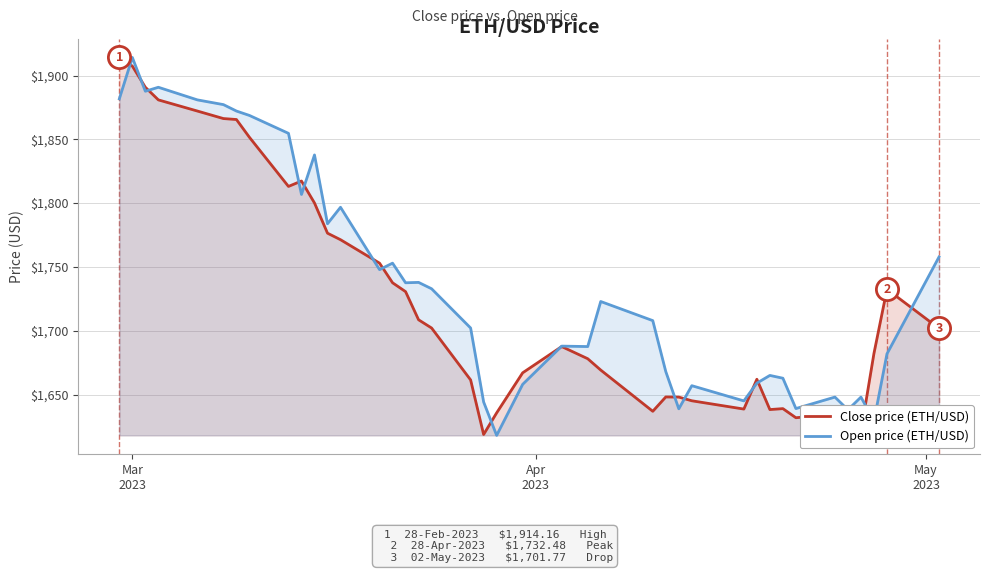

After their last crossing, which series has the higher values: Close price (ETH/USD) or Open price (ETH/USD)?

Open price (ETH/USD)